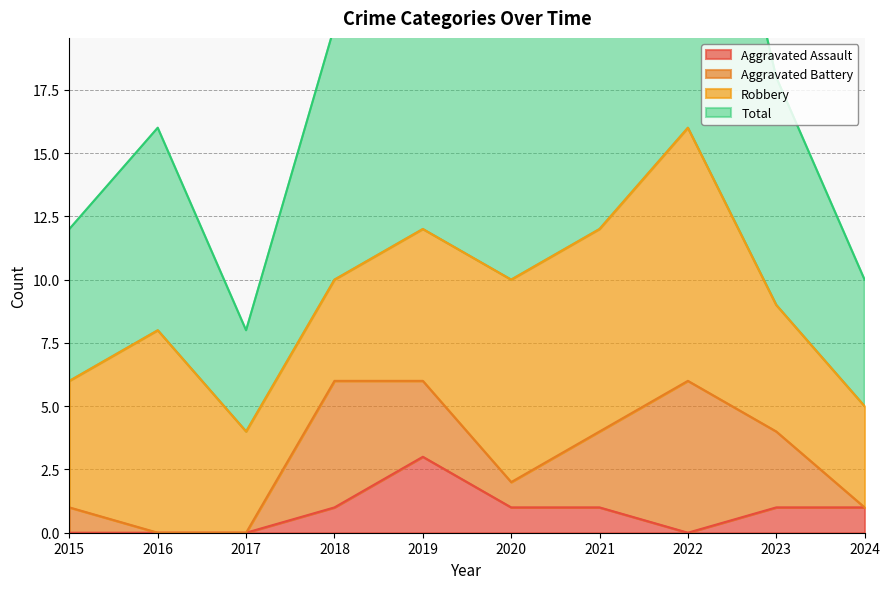

True or false: Aggravated Assault and Total cross at least once.

False